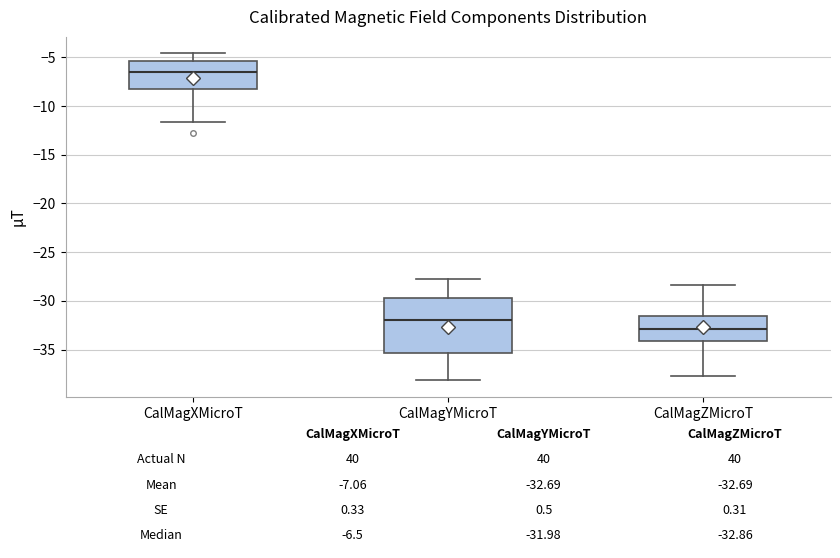

Which box is the tallest, from its lower edge to its upper edge?

CalMagYMicroT